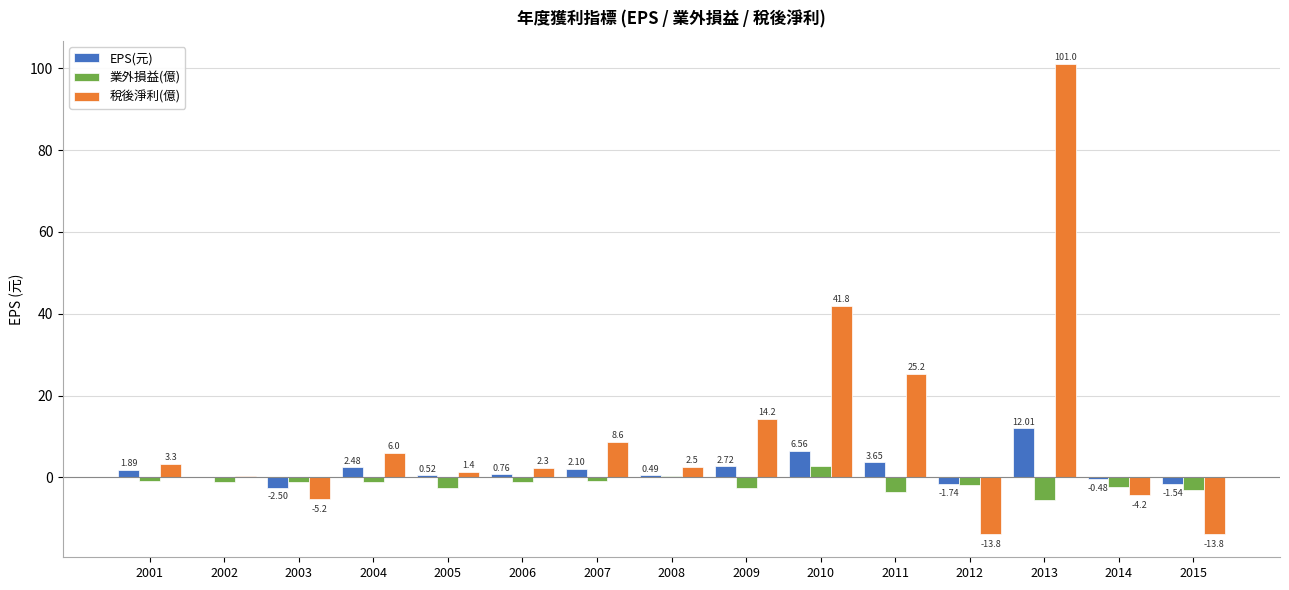

What are all the series names shown in the legend?

EPS(元), 業外損益(億), 稅後淨利(億)